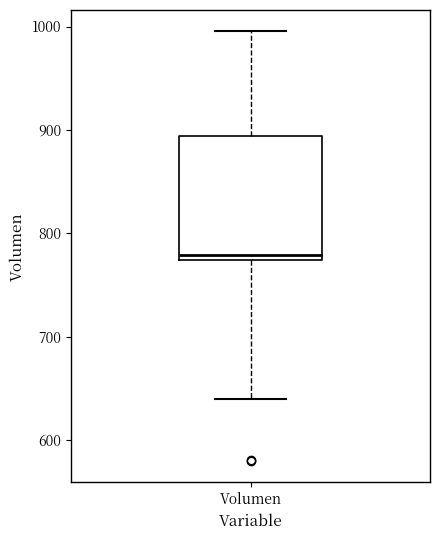

Read this box plot against the y-axis: the position of the median line, the range covered by the box, and the ends of both whiskers. The values are not printed on the chart, so give them approximately, as read against the axis.

median 780, box 770 to 890, whiskers 640 to 1000